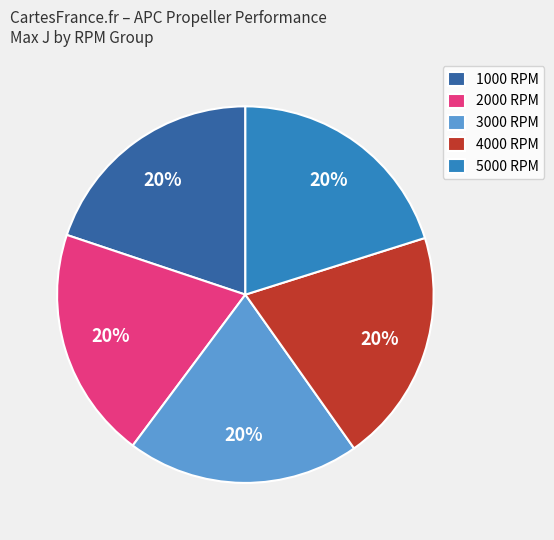

Count the number of slices in the pie.

5